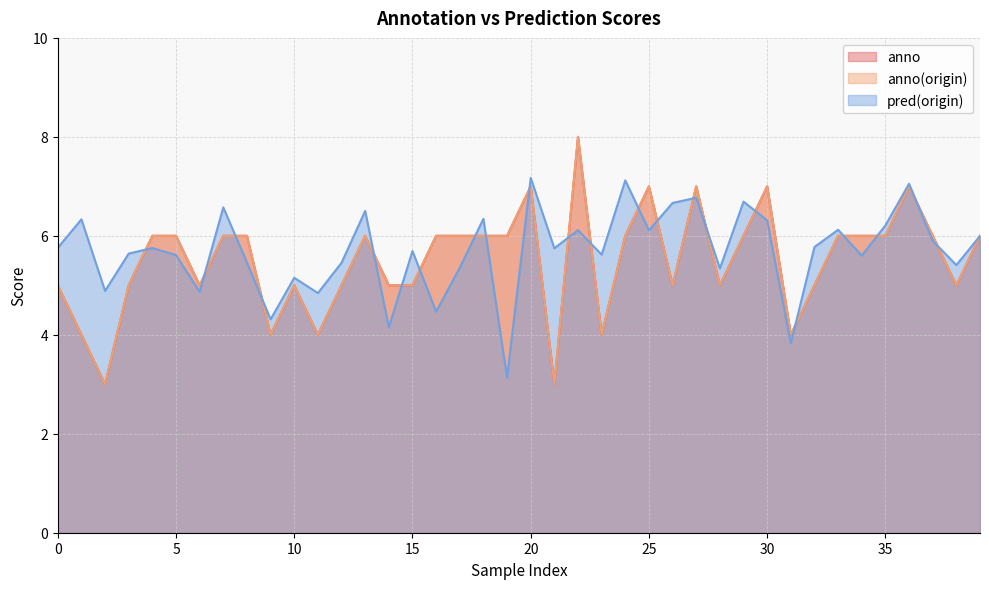

What are all the series names shown in the legend?

anno, anno(origin), pred(origin)